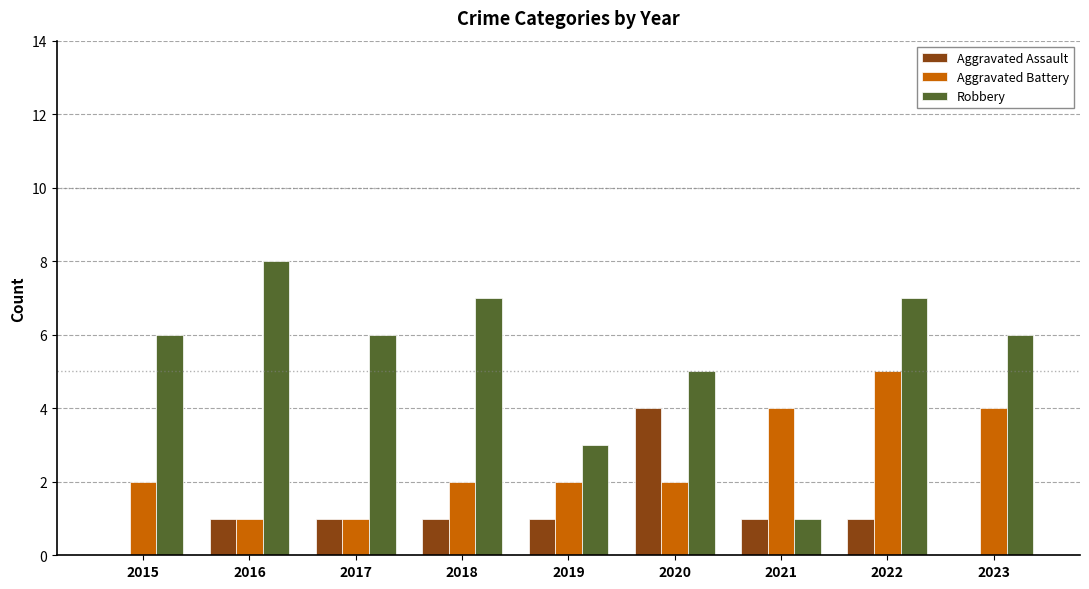

At which category is the sum across all series the highest?

2022